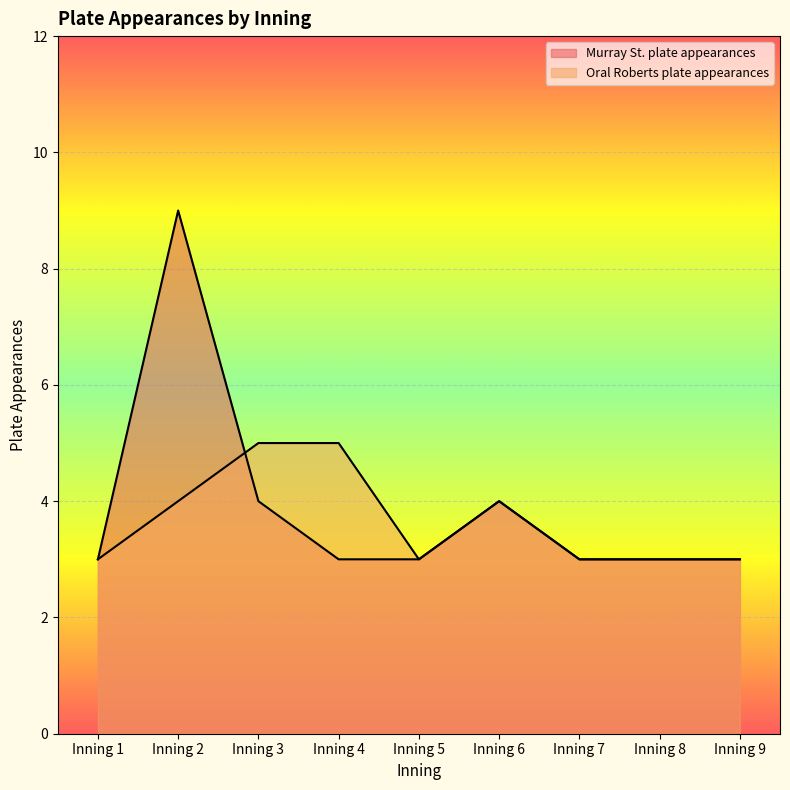

In Oral Roberts plate appearances, how many points are lower than both neighbors (excluding endpoints)?

1